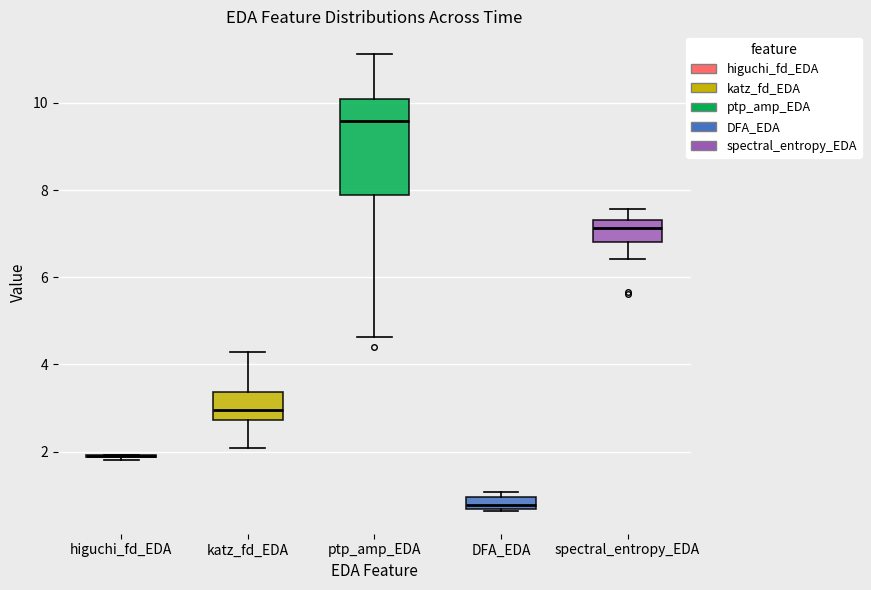

Where does the median line of the box for ptp_amp_EDA sit on the y-axis? The values are not printed on the chart, so give them approximately, as read against the axis.

9.6